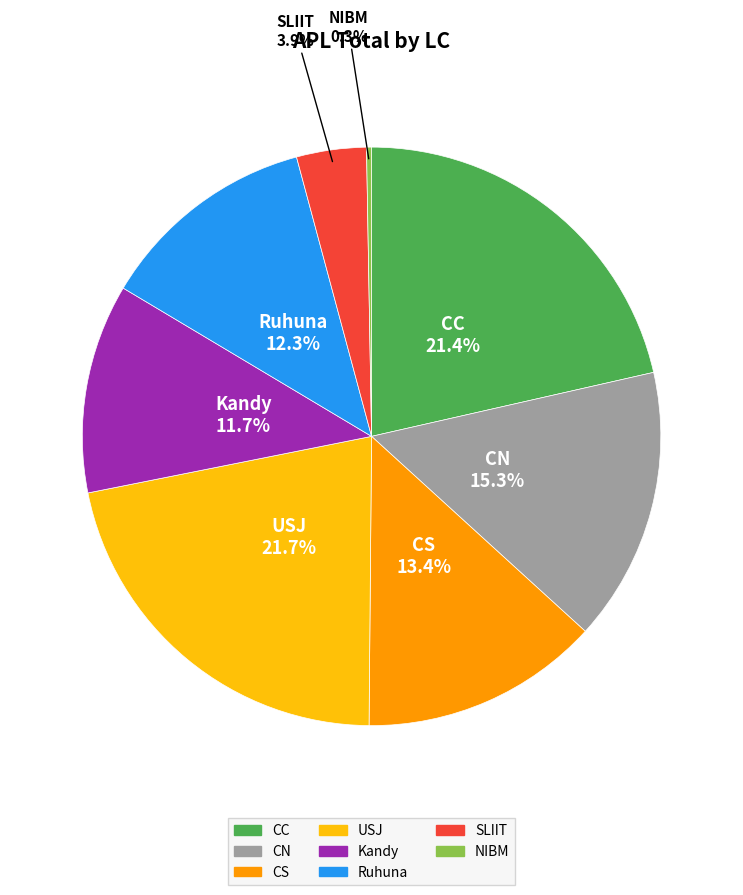

Is there any slice that represents more than half of the pie?

No